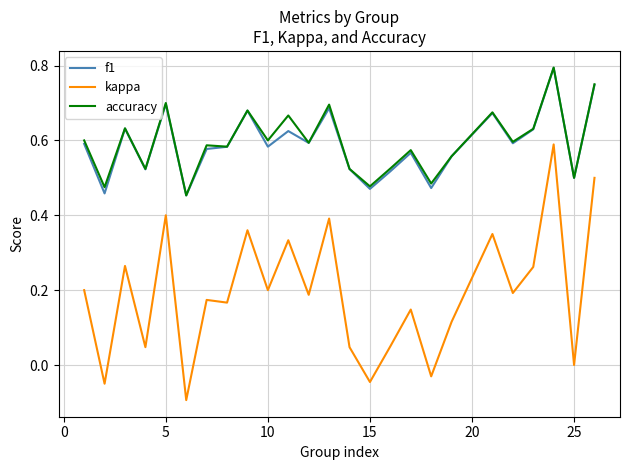

How many lines are shown in the chart?

3